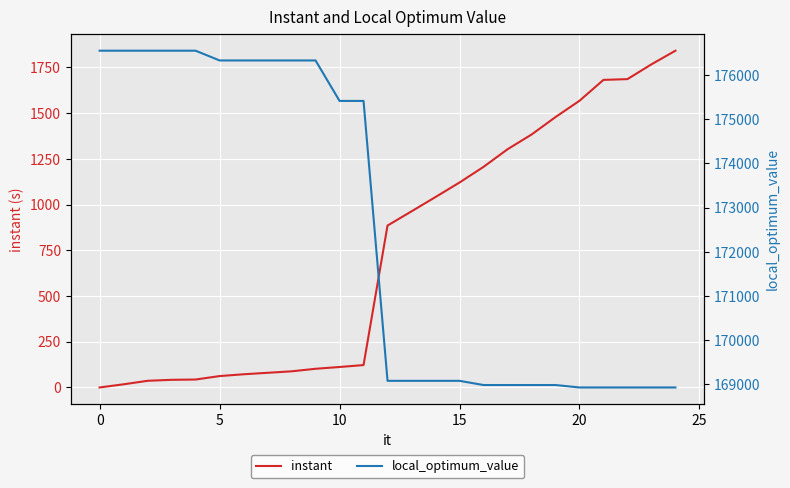

Does the chart display data point markers on the line(s)?

No